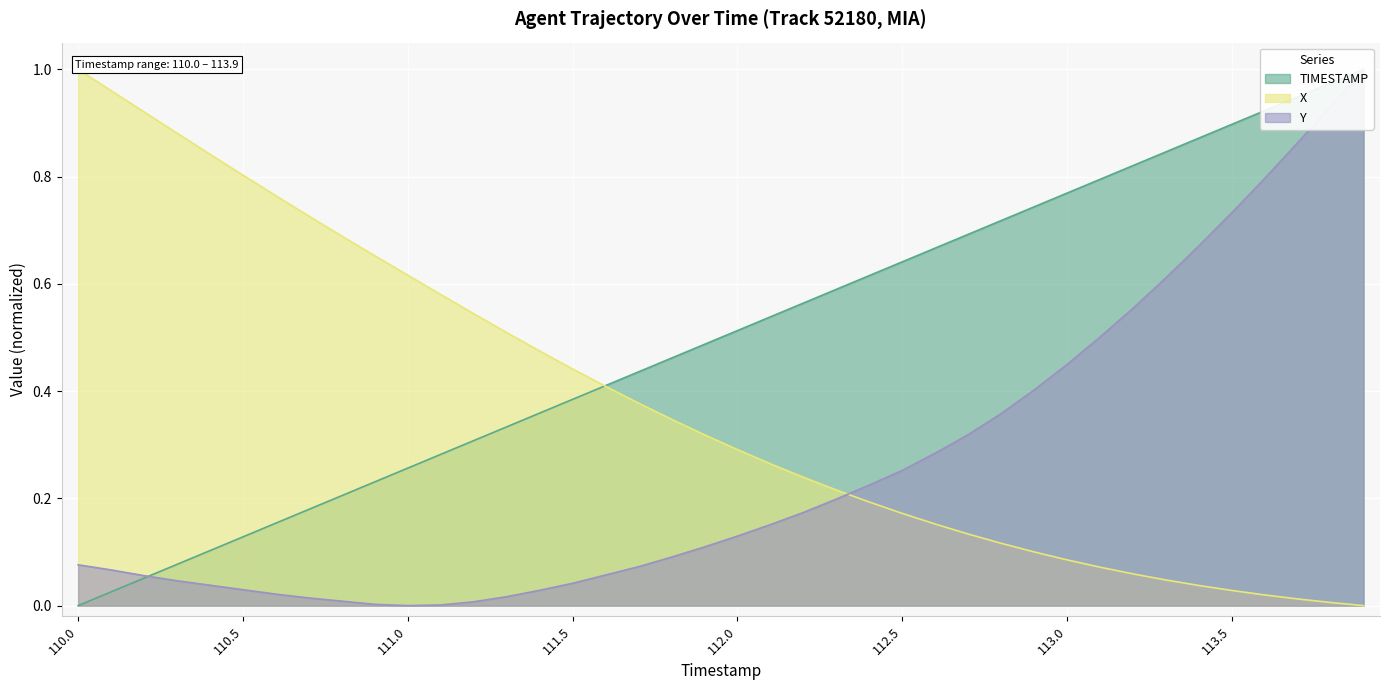

What is the sum of the TIMESTAMP values at 111.5 and 113.1?

1.2